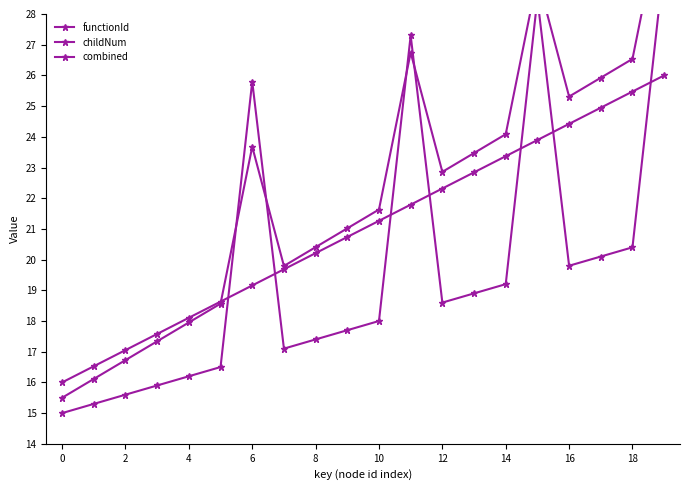

Which series changed the most between 4 and 16?

combined